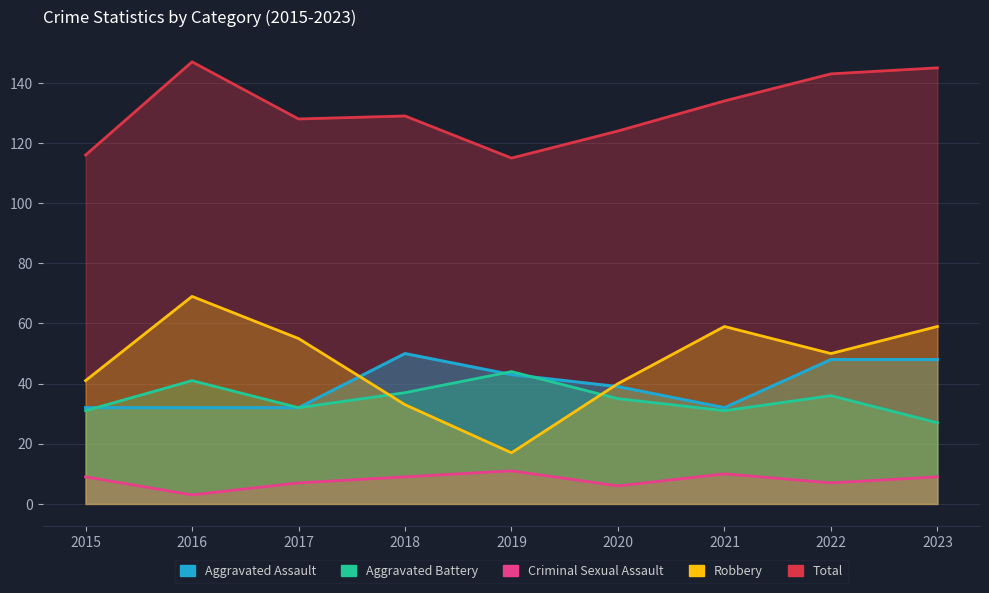

What value does the Aggravated Assault series have at 2023?

48